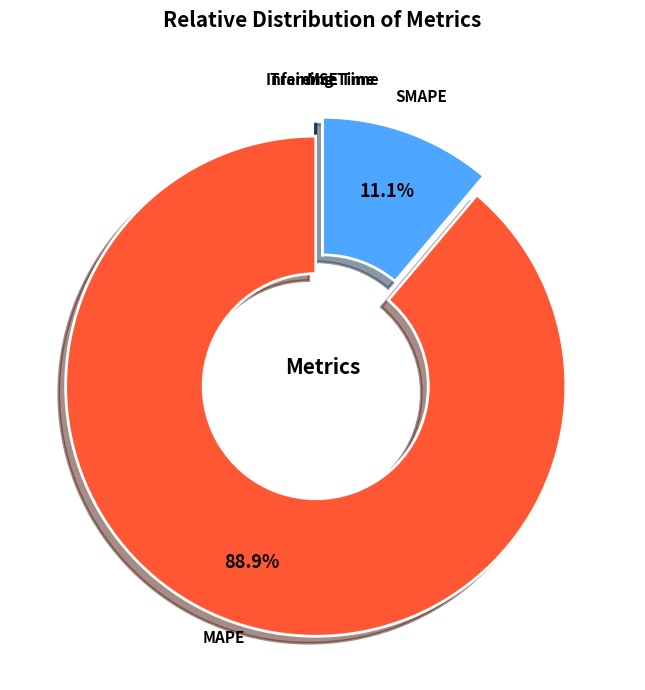

Is there any slice that represents more than half of the pie?

Yes